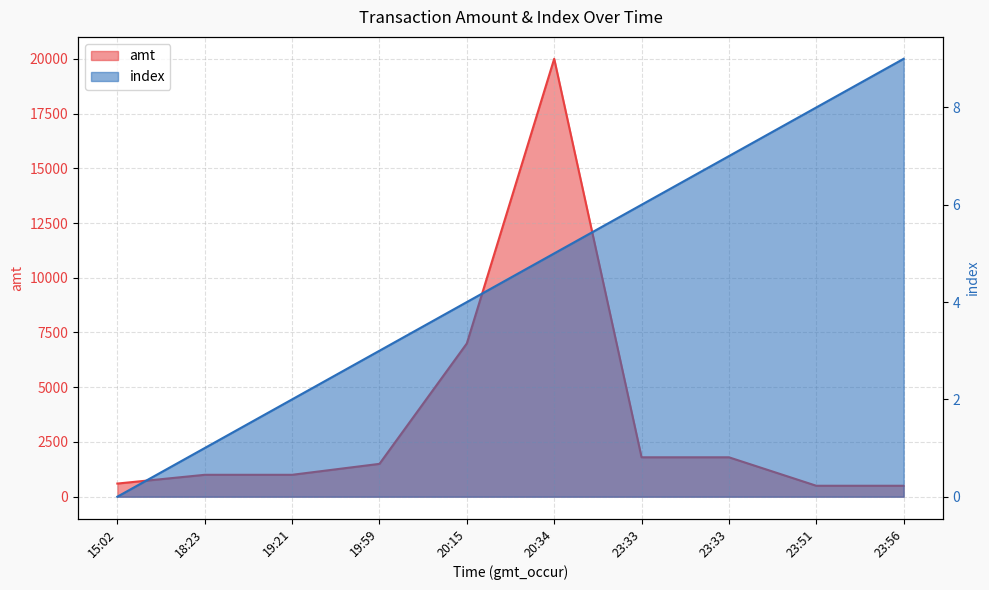

True or false: index and amt cross at least once.

False